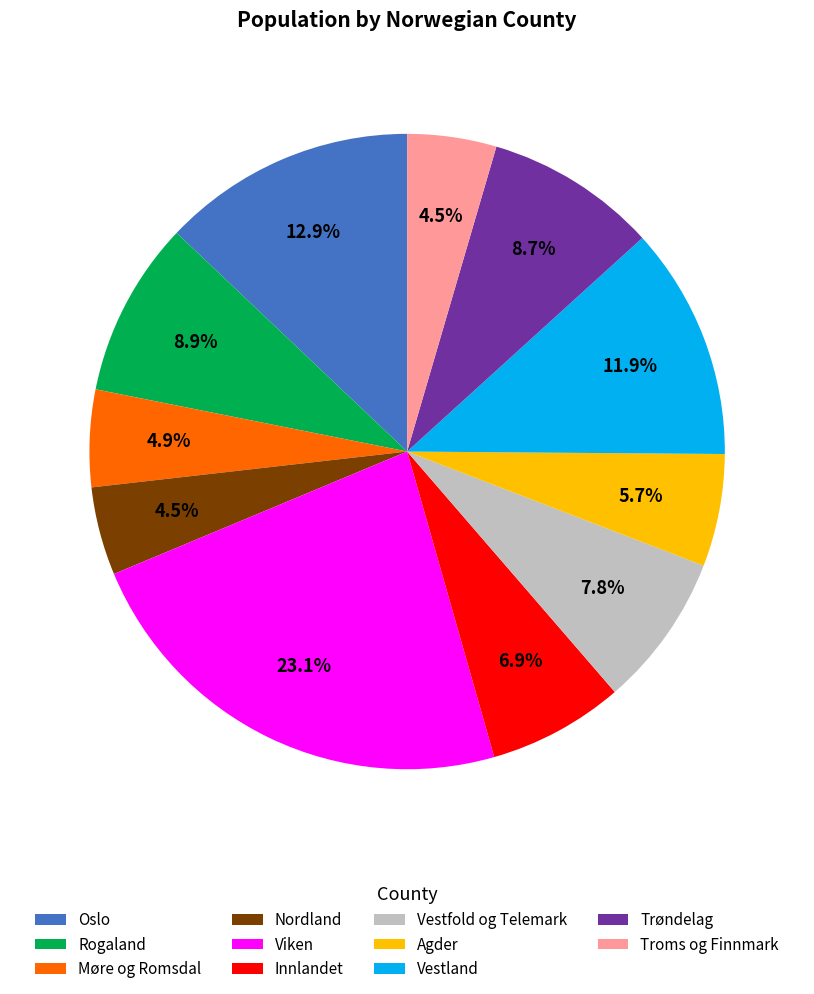

To the nearest percent, what is the average slice percentage?

9%